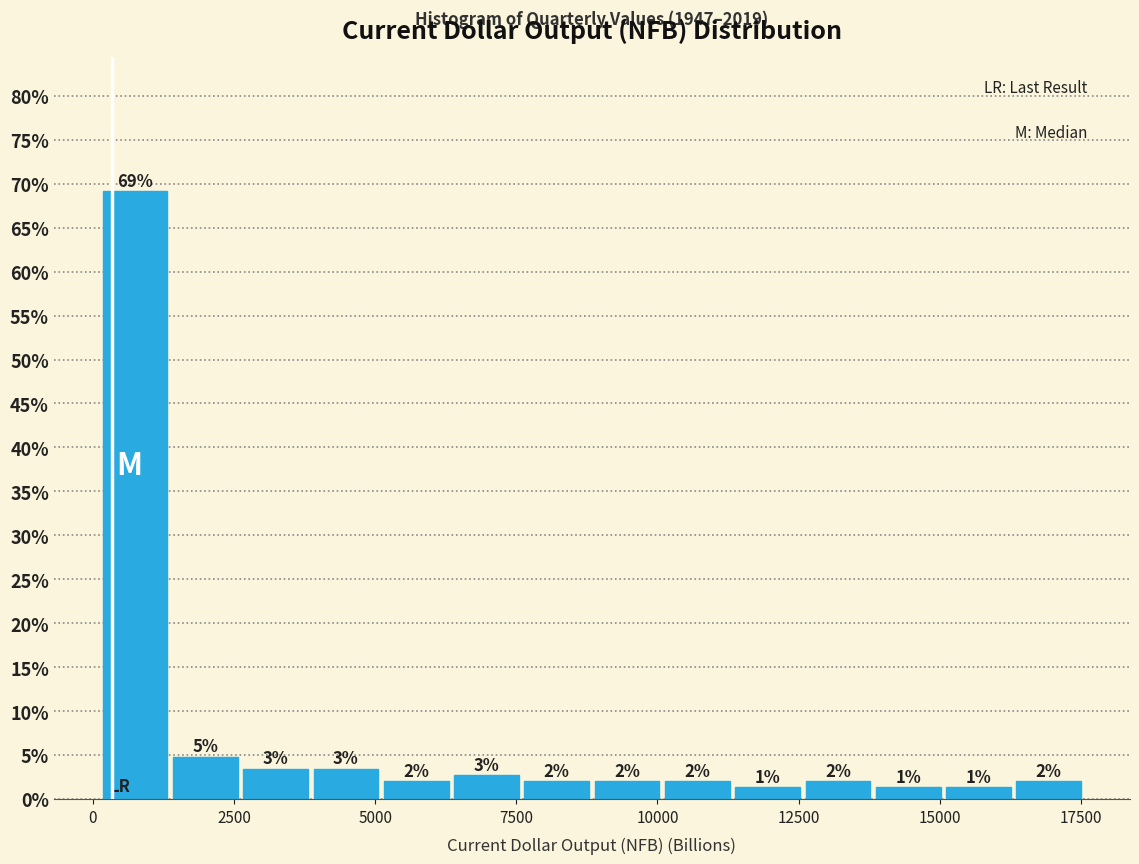

Read against the x-axis, roughly where is the centre of the tallest bar?

1000